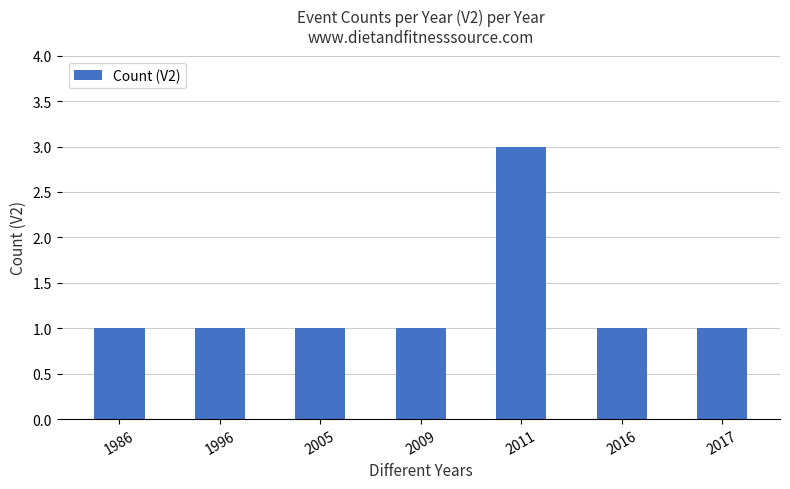

Which category has the highest value across all series?

2011